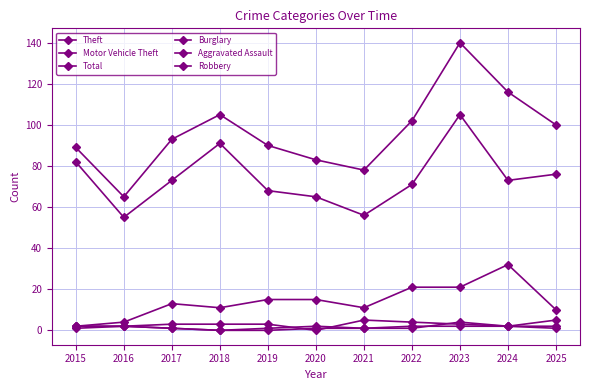

At which label does Aggravated Assault first exceed 1?

2016